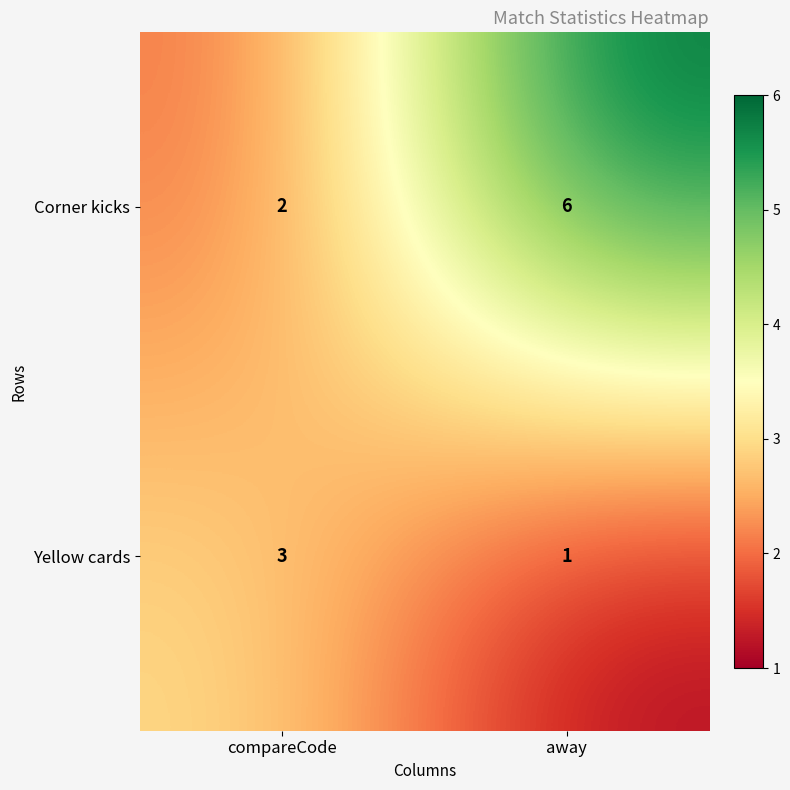

Reading left to right, extract all data points from this chart.

Corner kicks: 2	6
Yellow cards: 3	1